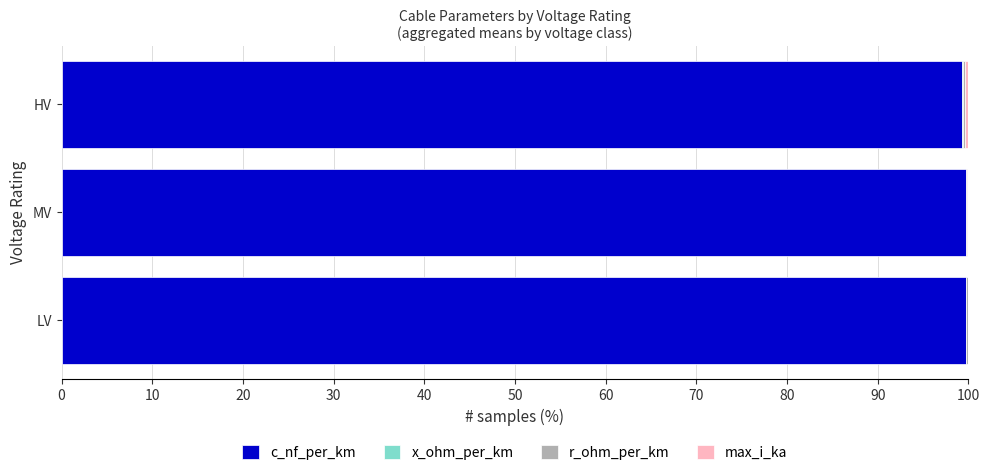

How many series are shown in this chart?

4